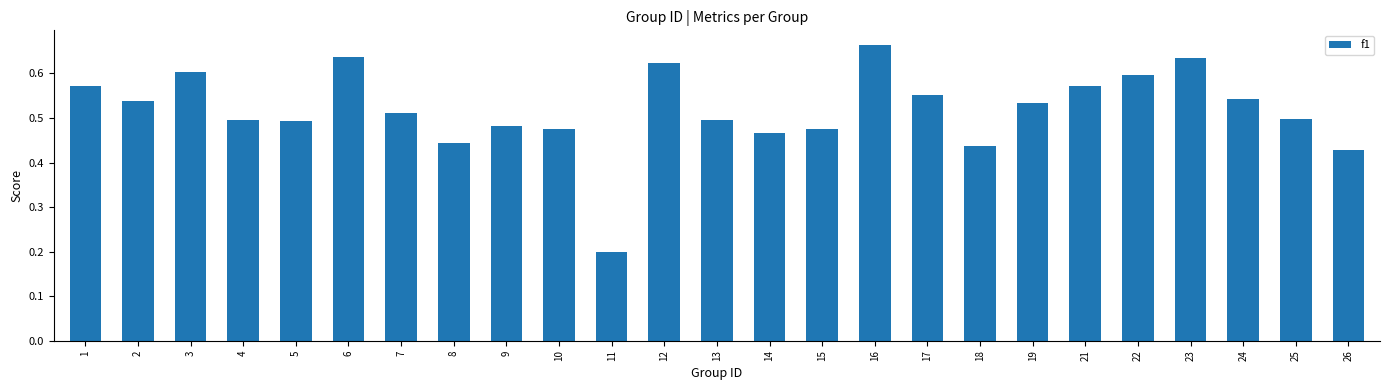

The chart shows a value of 0.2 at 26. True or false?

False